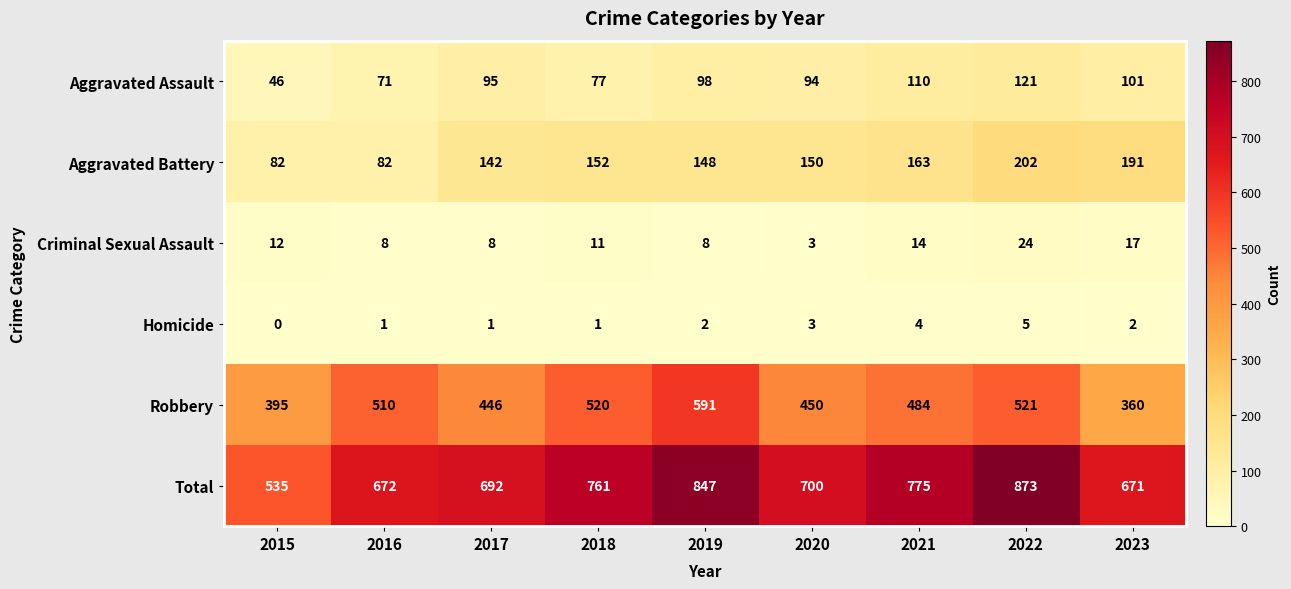

The Aggravated Battery series shows 150 at 2020. True or false?

True